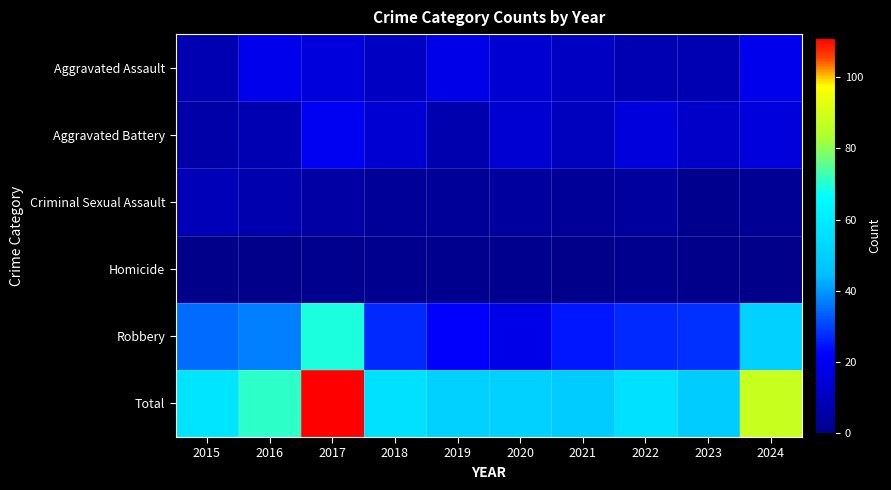

What is the total value across all series at 2017?

222